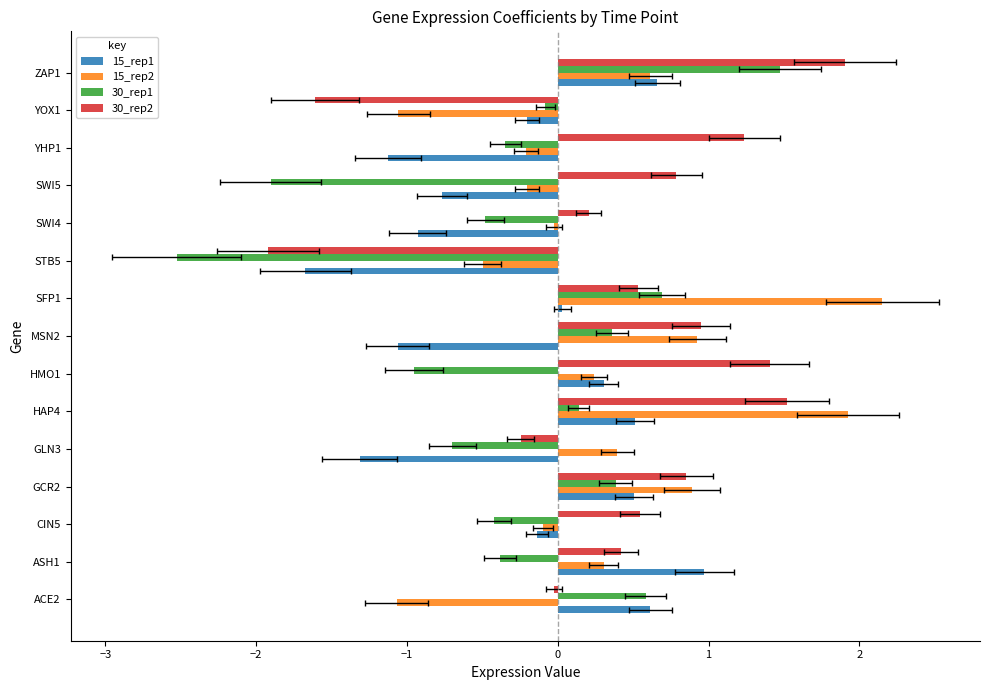

What is the value of the 30_rep1 bar at the 14th from the left?

-0.1